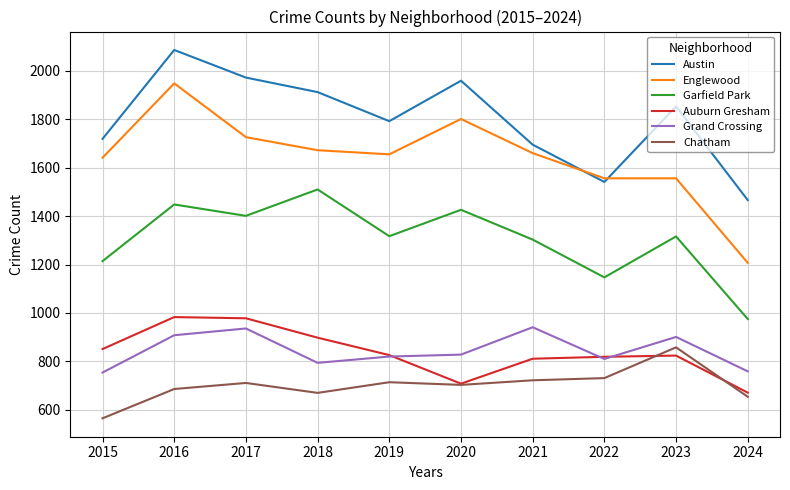

Which series has the largest range (max minus min)?

Englewood